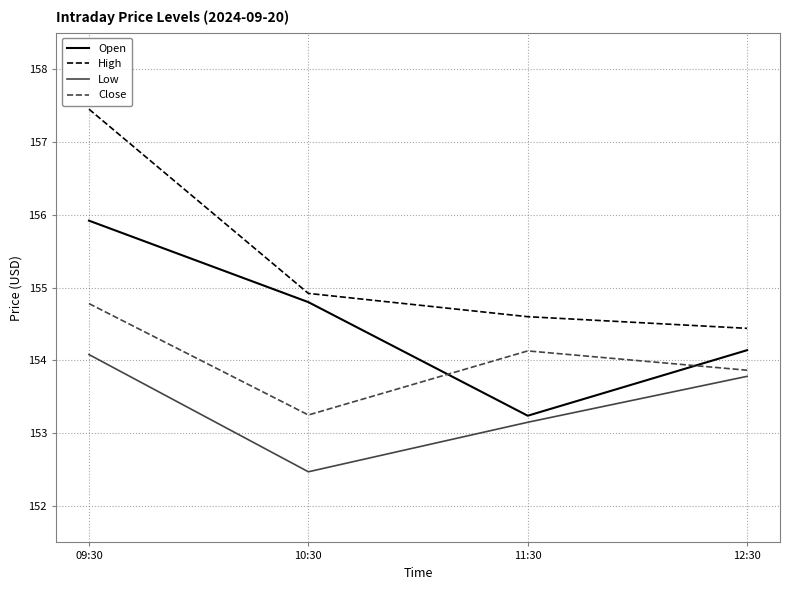

Does the chart display data point markers on the line(s)?

No